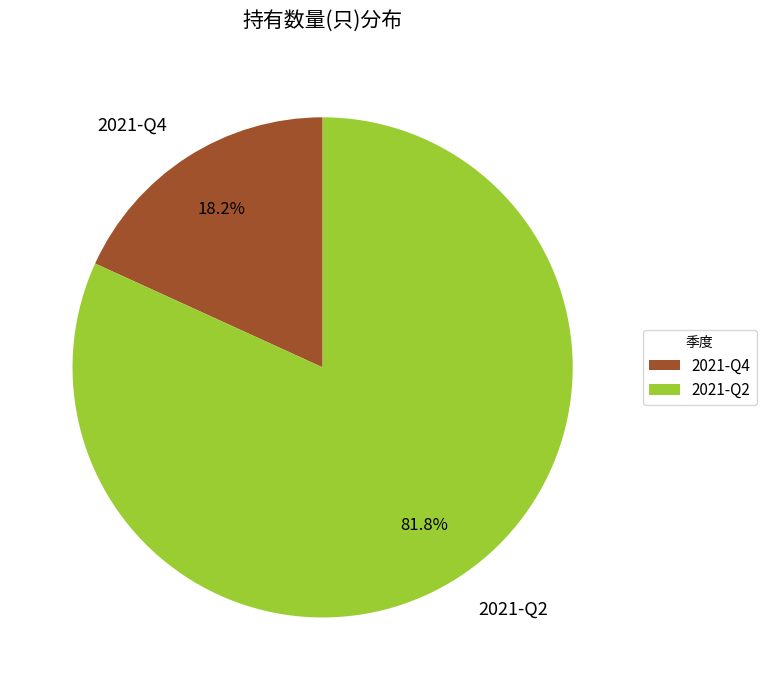

Count the number of slices in the pie.

2